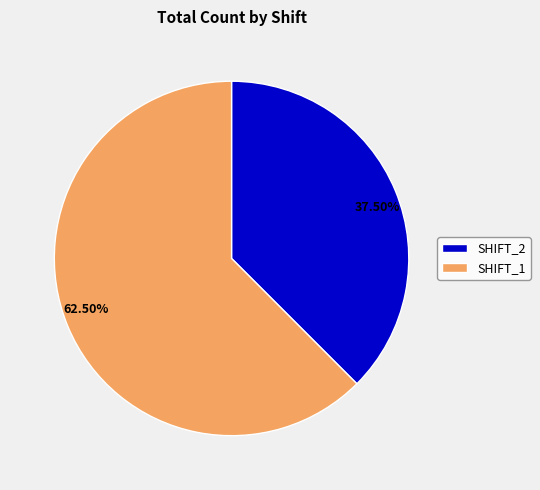

Rank the categories by value from lowest to highest.

SHIFT_2, SHIFT_1